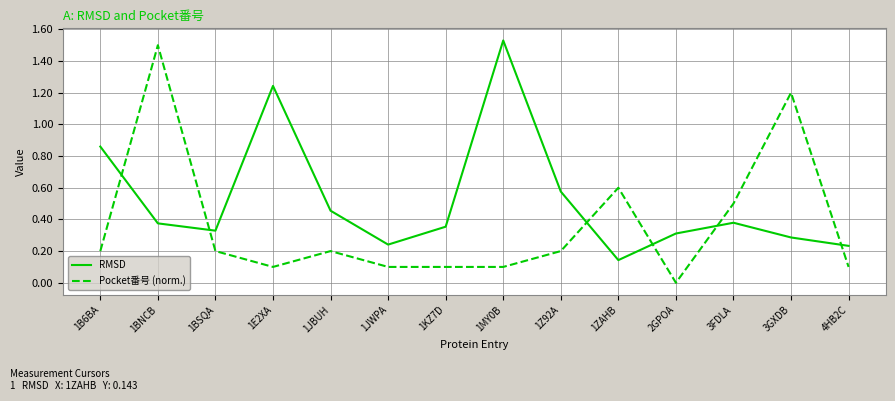

Is the value of Pocket番号 (norm.) at 1JBUH greater than the value of RMSD at 2GPOA?

No